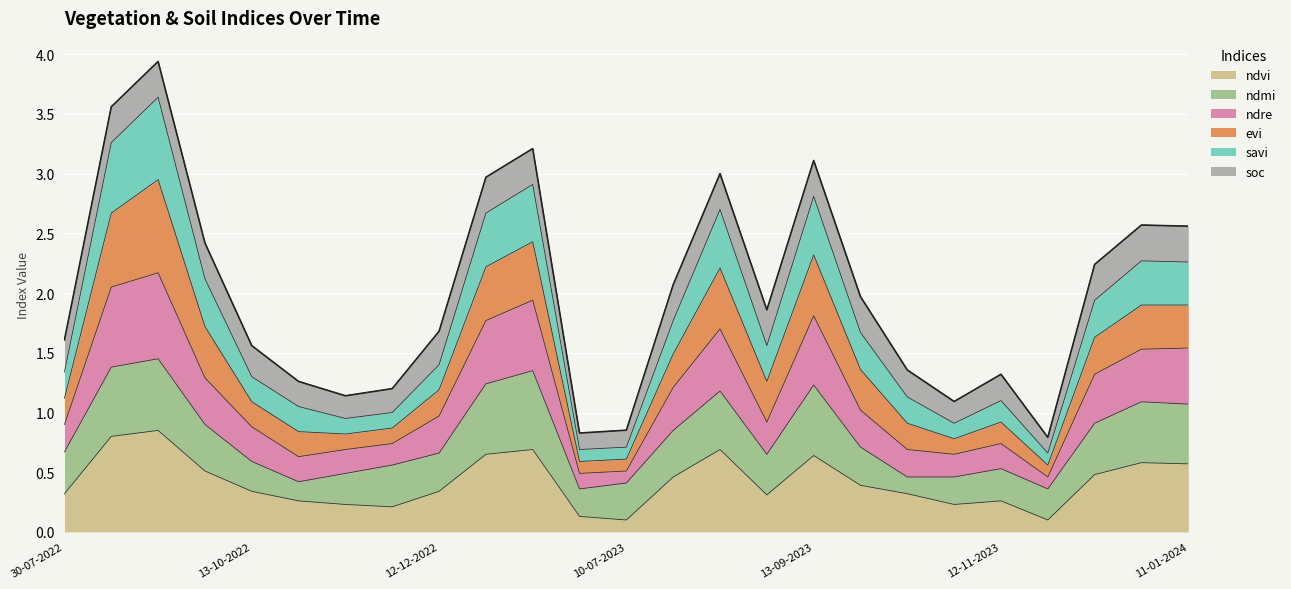

Which series changed the most between 12-12-2022 and 30-07-2023?

savi